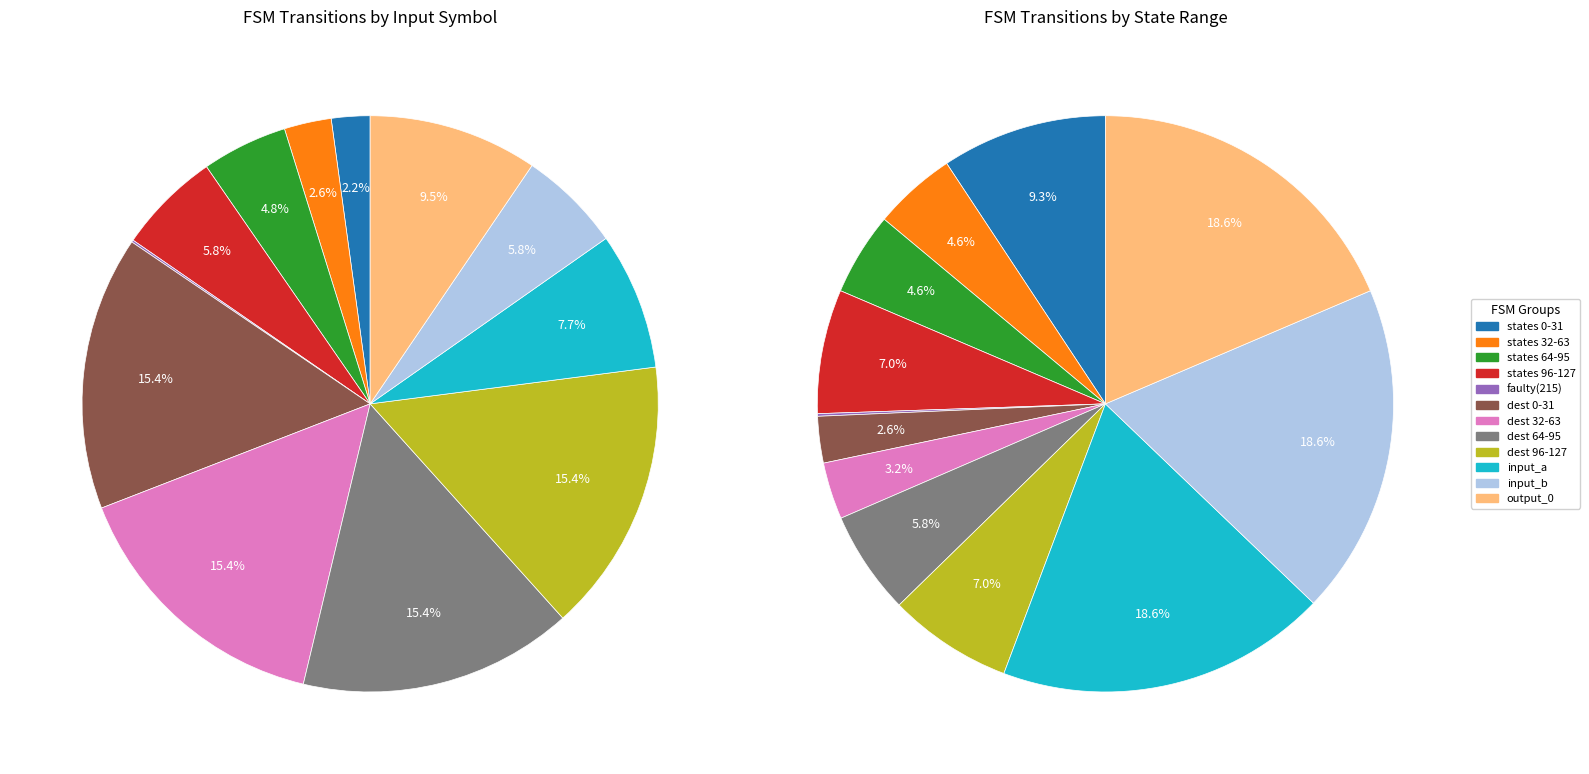

What is the total percentage of output_symbol=0, input=a and output_symbol=1, input=b?

54.7%